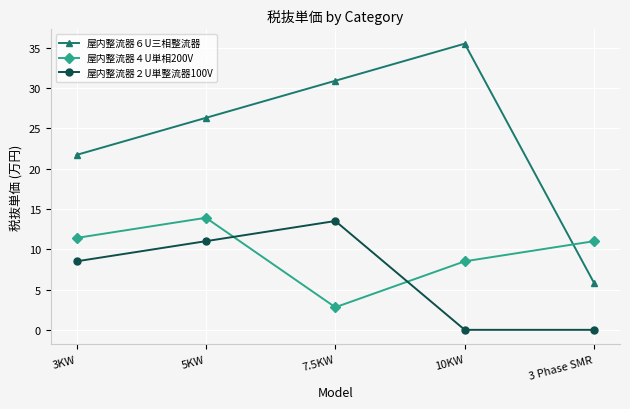

The value of 屋内整流器６U三相整流器 at 7.5KW is 30.9. True or false?

True